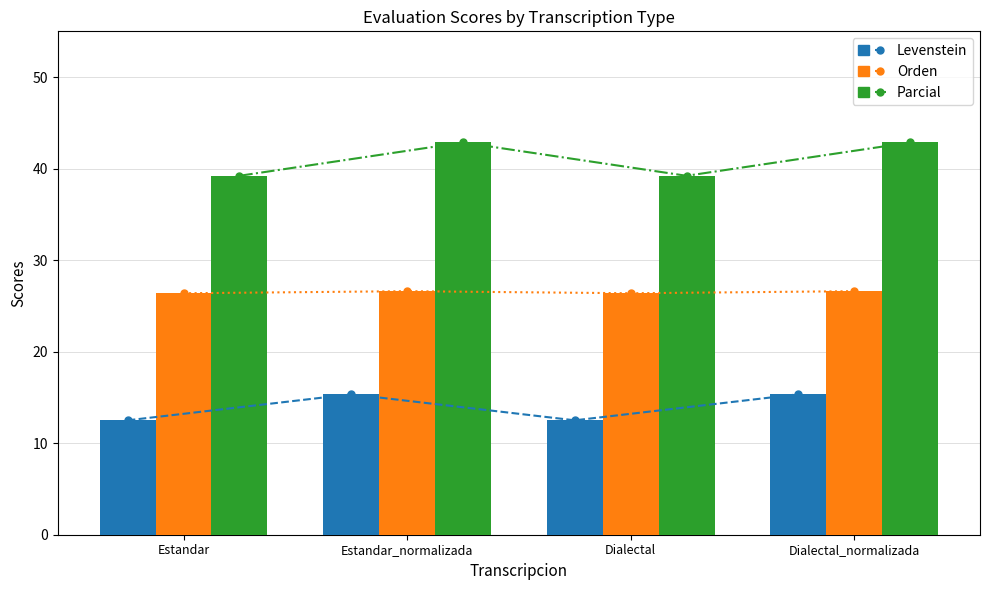

What is the sum of the Parcial values at Dialectal and Dialectal_normalizada?

82.1